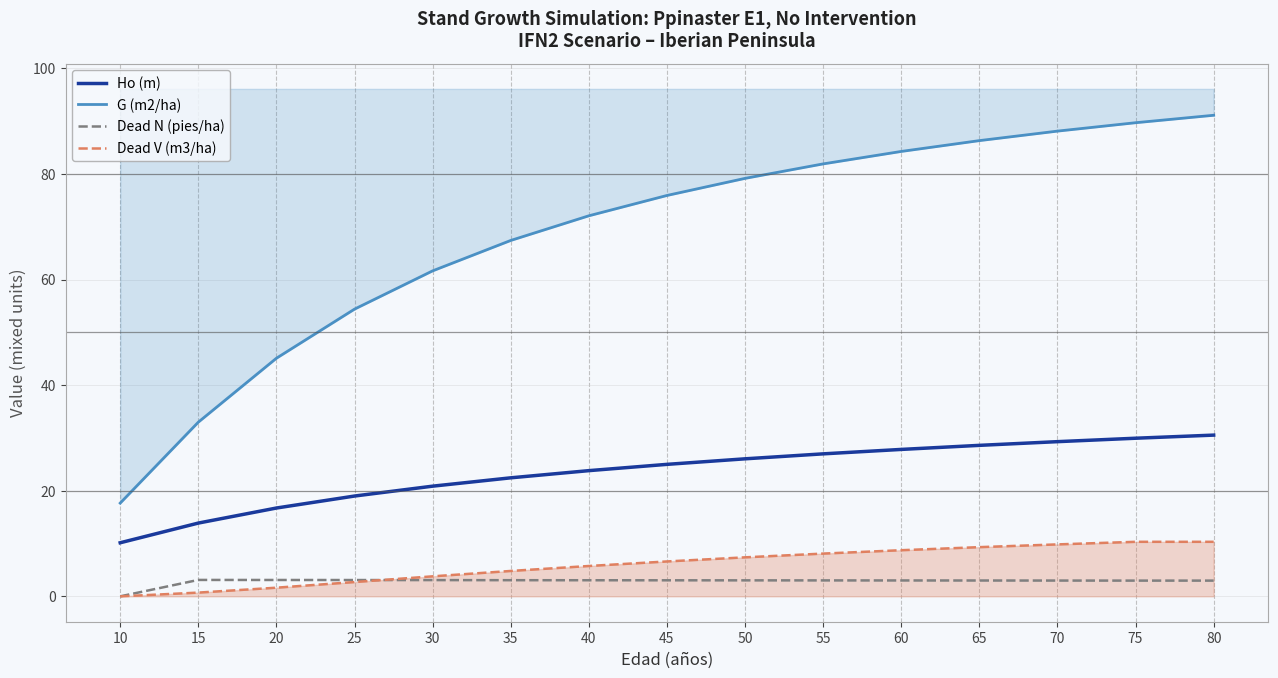

At which category is the sum across all series the highest?

80